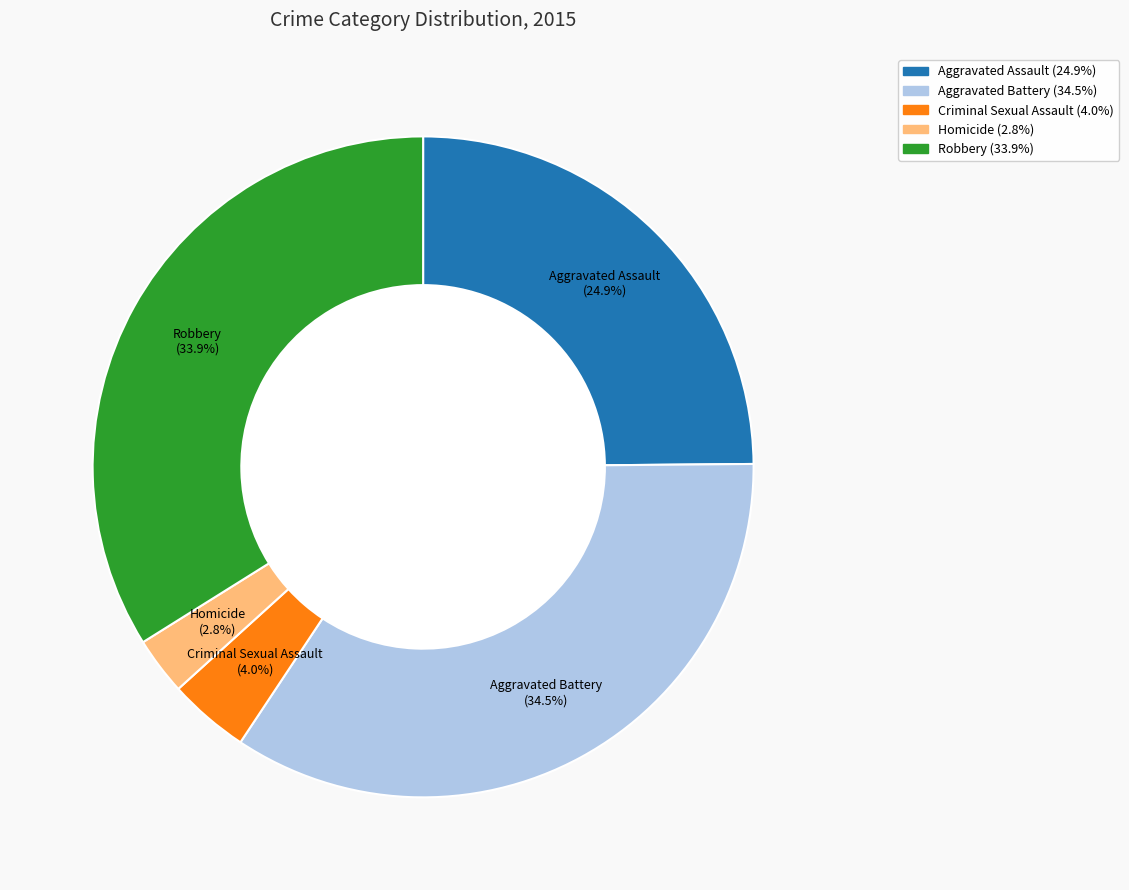

Approximately how many times larger is the value at Aggravated Assault compared to Aggravated Battery?

0.7